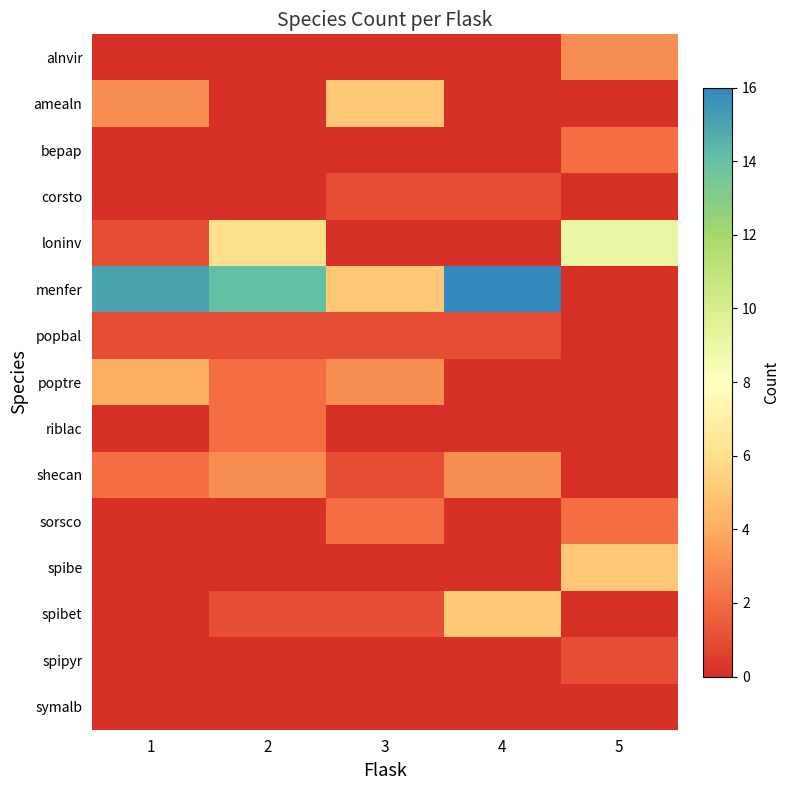

At which category is the sum across all series the highest?

2